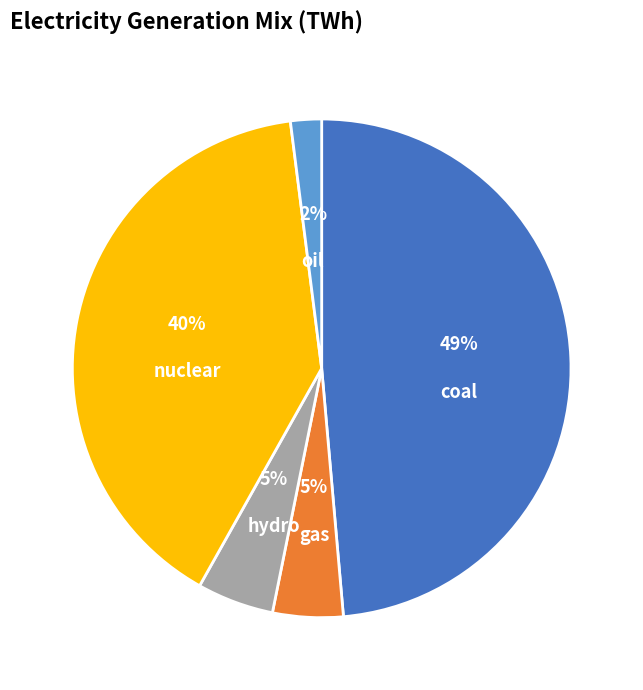

Count the number of slices in the pie.

5